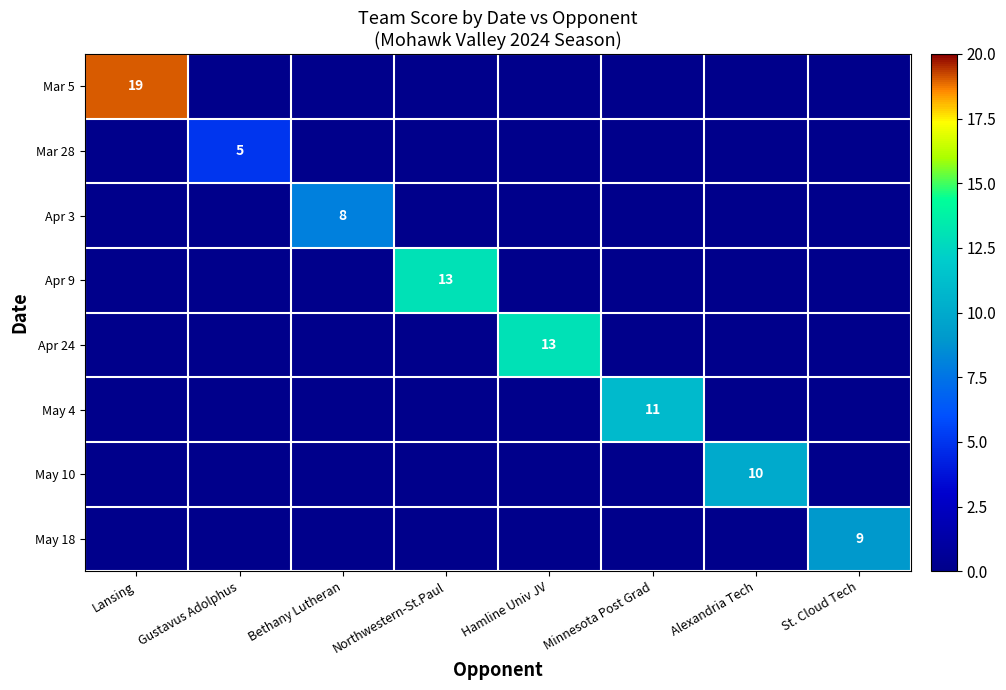

At how many categories does at least one series exceed 11?

3